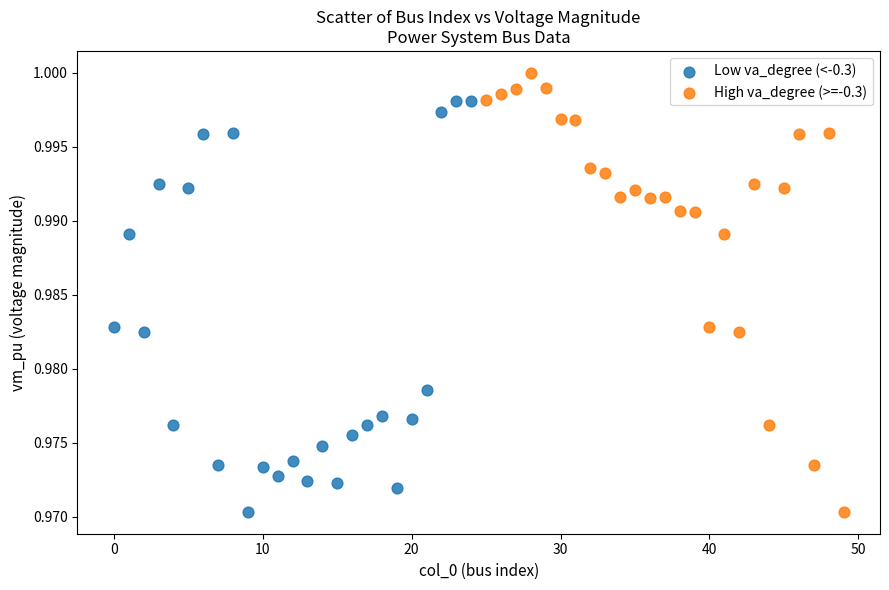

Which series reaches the maximum Y coordinate?

High va_degree (>=-0.3)